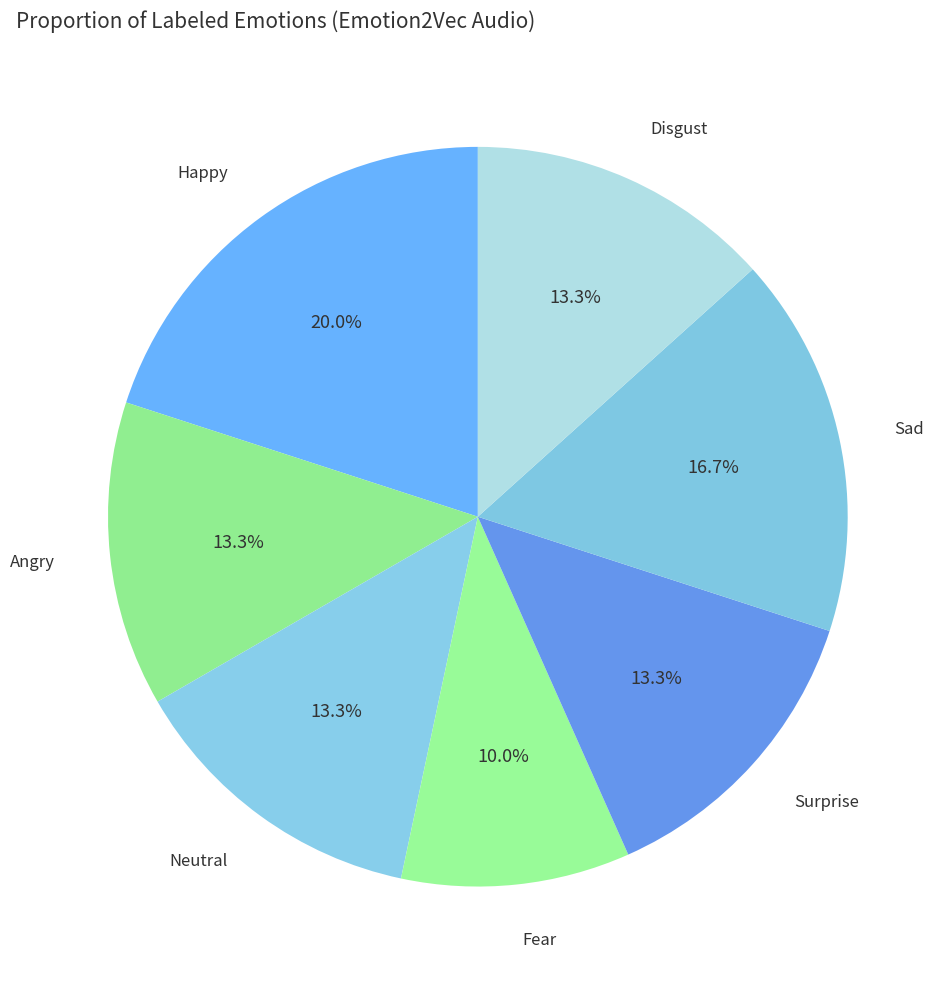

How many segments does this pie chart have?

7